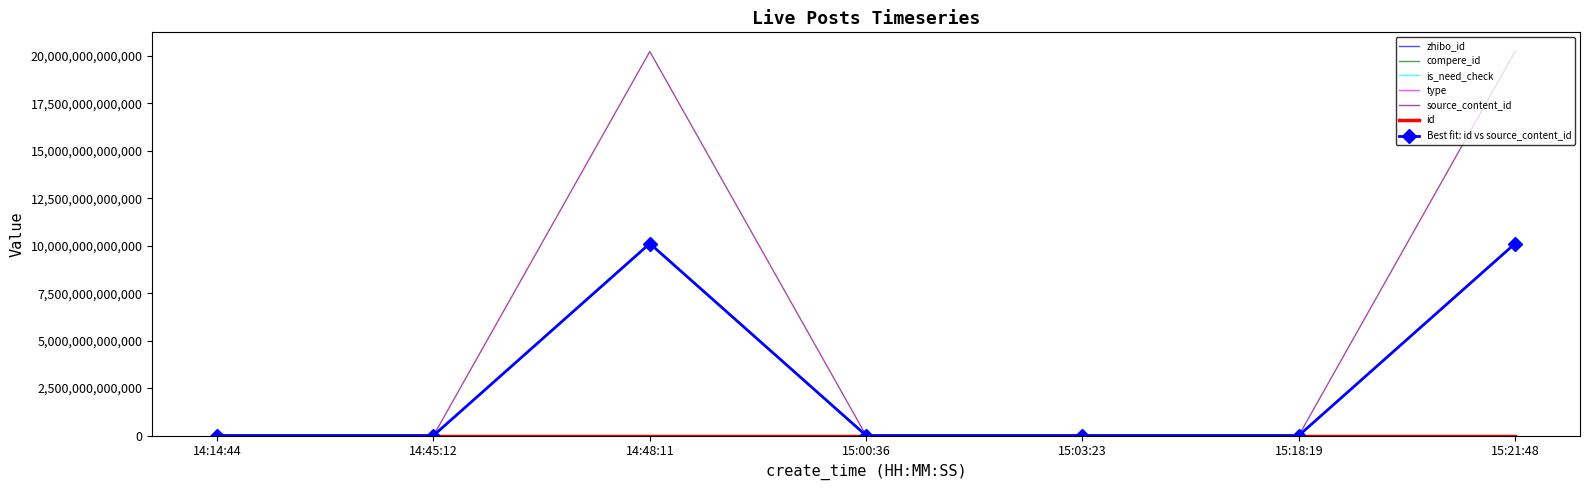

At which label is type closest to 0?

14:14:44